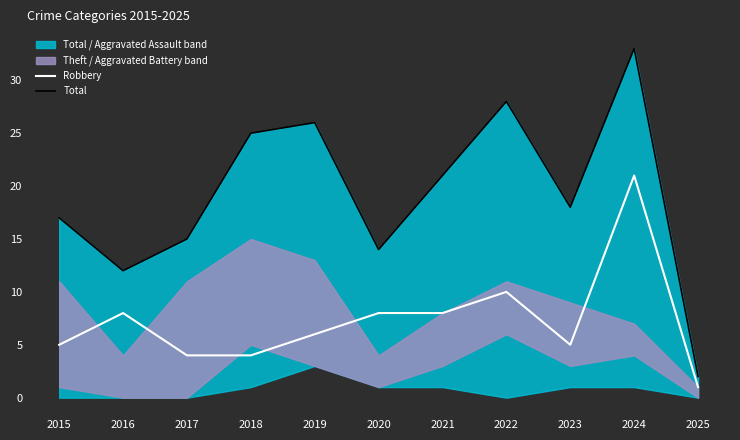

How many values in the Total series exceed 18?

5